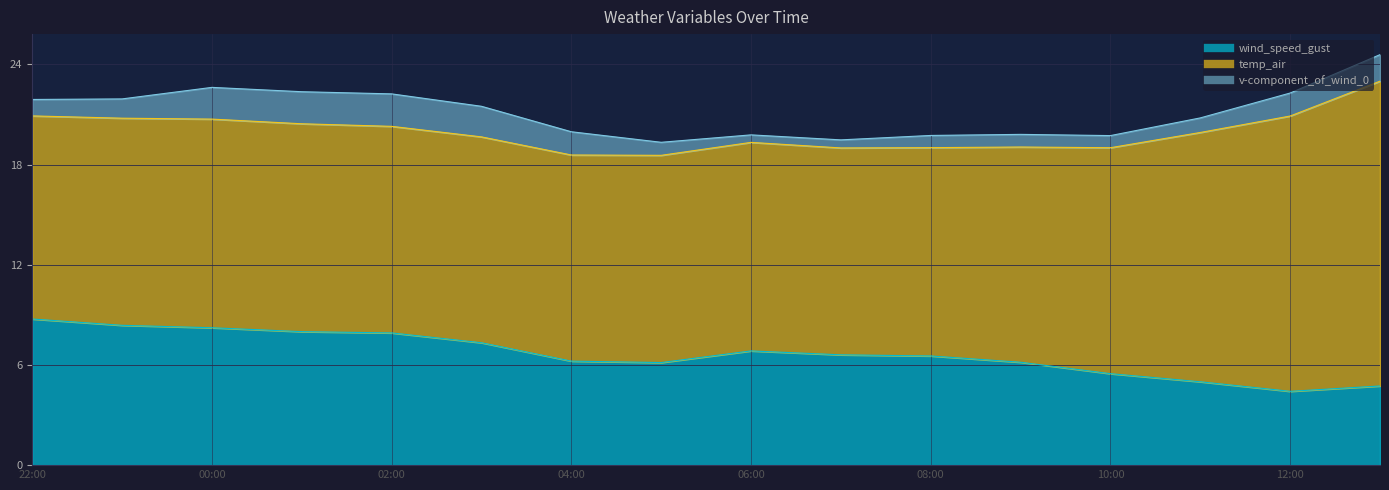

True or false: v-component_of_wind_0 and wind_speed_gust cross at least once.

False